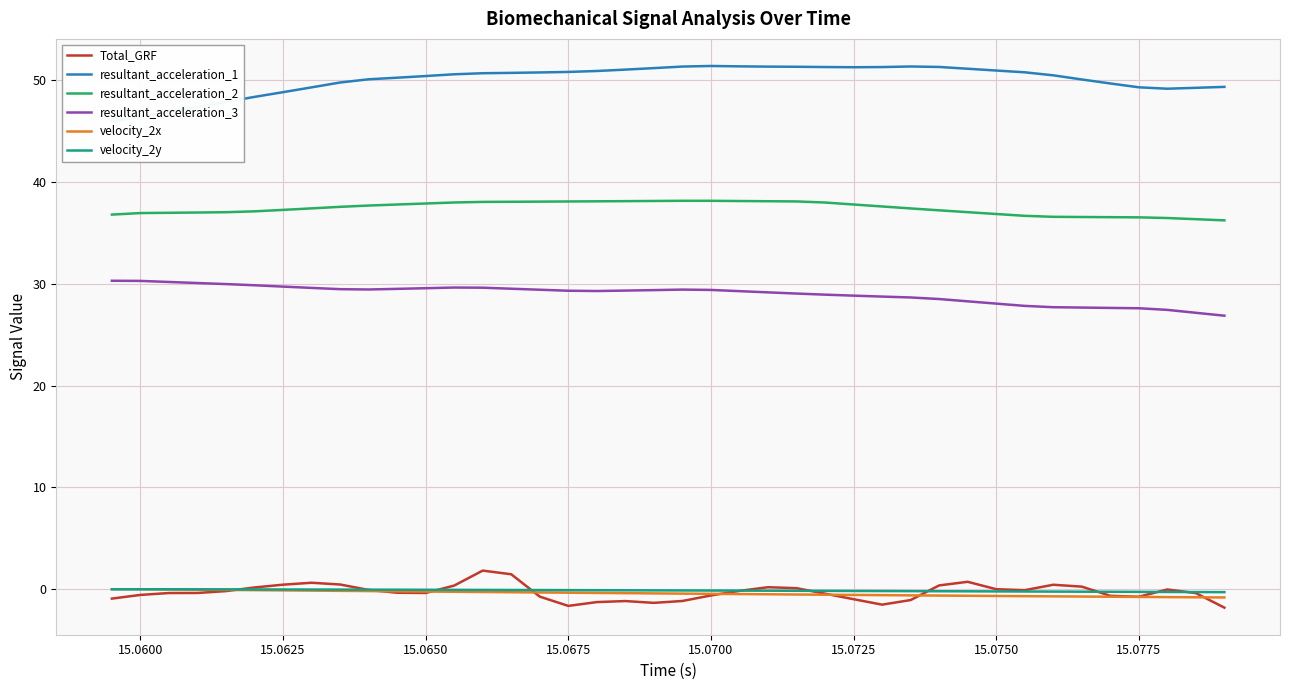

Reading left to right, list all the values displayed in this chart.

Total_GRF: -0.9	-0.6	-0.4	-0.4	-0.2	0.2	0.4	0.6	0.5	-0.1	-0.3	-0.4	0.4	1.8	1.5	-0.7	-1.6	-1.3	-1.2	-1.3	-1.2	-0.6	-0.2	0.2	0.1	-0.4	-1.0	-1.5	-1.1	0.4	0.7	0.0	-0.1	0.4	0.3	-0.6	-0.7	-0.0	-0.4	-1.8
resultant_acceleration_1: 46.0	46.4	46.9	47.4	47.9	48.4	48.8	49.3	49.8	50.1	50.3	50.4	50.6	50.7	50.7	50.8	50.8	50.9	51.1	51.2	51.4	51.4	51.4	51.4	51.3	51.3	51.3	51.3	51.4	51.3	51.1	51.0	50.8	50.5	50.1	49.7	49.3	49.2	49.3	49.4
resultant_acceleration_2: 36.8	37.0	37.0	37.0	37.0	37.1	37.3	37.4	37.6	37.7	37.8	37.9	38.0	38.1	38.1	38.1	38.1	38.1	38.1	38.2	38.2	38.2	38.1	38.1	38.1	38.0	37.8	37.6	37.4	37.2	37.1	36.9	36.7	36.6	36.6	36.6	36.5	36.5	36.4	36.2
resultant_acceleration_3: 30.3	30.3	30.2	30.1	30.0	29.9	29.7	29.6	29.5	29.5	29.5	29.6	29.6	29.6	29.5	29.4	29.3	29.3	29.3	29.4	29.4	29.4	29.3	29.2	29.1	28.9	28.8	28.8	28.7	28.5	28.3	28.1	27.8	27.7	27.7	27.6	27.6	27.5	27.2	26.9
velocity_2x: 0.0	0.0	-0.0	-0.0	-0.1	-0.1	-0.1	-0.1	-0.2	-0.2	-0.2	-0.2	-0.2	-0.3	-0.3	-0.3	-0.3	-0.4	-0.4	-0.4	-0.4	-0.5	-0.5	-0.5	-0.5	-0.5	-0.6	-0.6	-0.6	-0.6	-0.6	-0.7	-0.7	-0.7	-0.7	-0.7	-0.8	-0.8	-0.8	-0.8
velocity_2y: 0.0	0.0	-0.0	-0.0	-0.0	-0.0	-0.0	-0.0	-0.0	-0.0	-0.0	-0.1	-0.1	-0.1	-0.1	-0.1	-0.1	-0.1	-0.1	-0.1	-0.1	-0.1	-0.1	-0.1	-0.2	-0.2	-0.2	-0.2	-0.2	-0.2	-0.2	-0.2	-0.2	-0.2	-0.2	-0.2	-0.3	-0.3	-0.3	-0.3